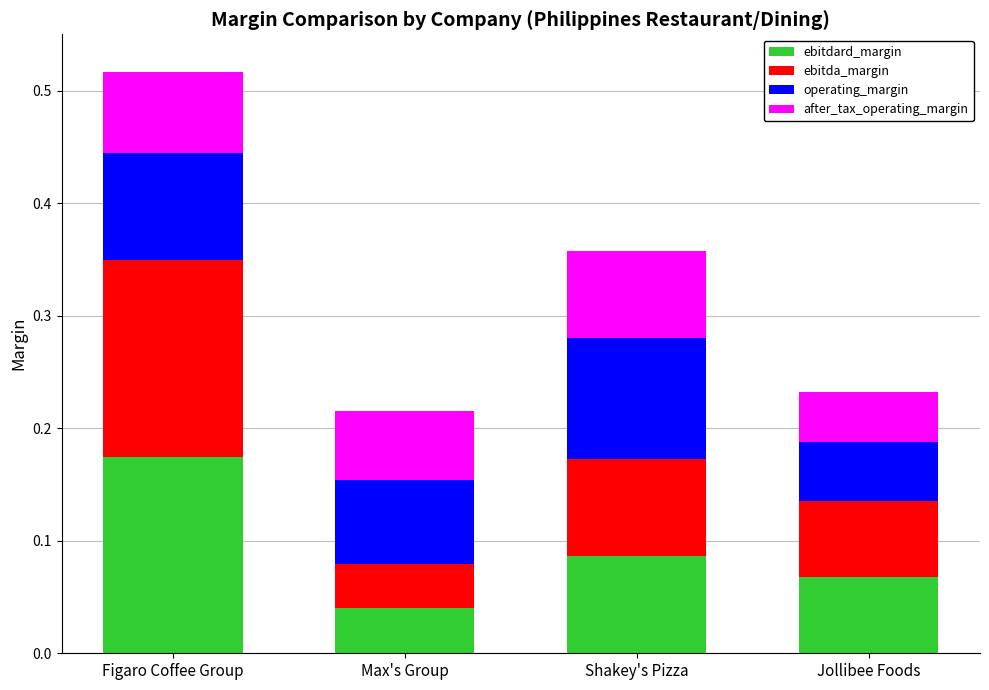

Which category has the highest value in the ebitdard_margin series?

Figaro Coffee Group